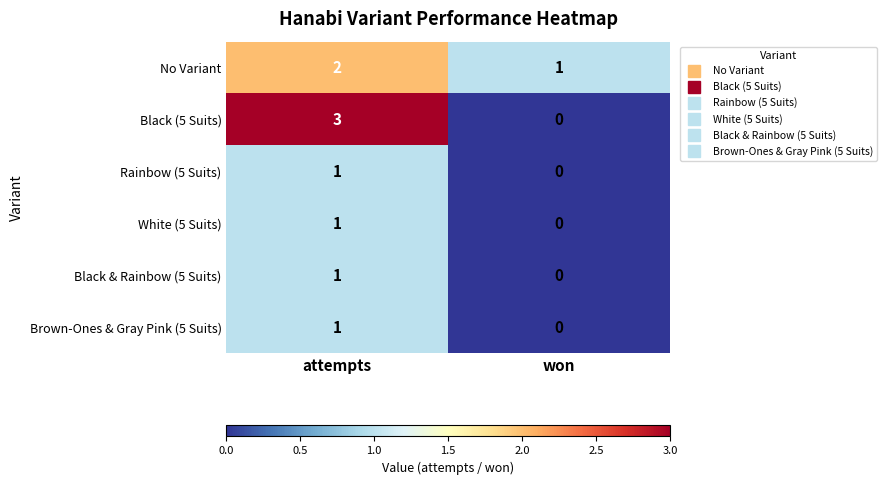

Is the value of No Variant at attempts greater than the value of Rainbow (5 Suits) at won?

Yes